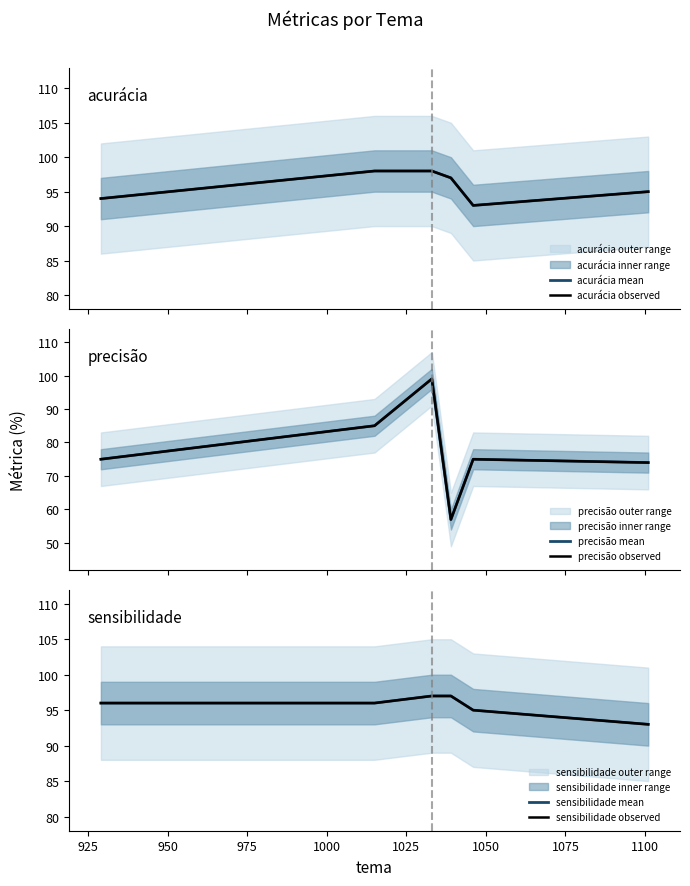

Reading left to right, what are all the values shown in this chart?

acurácia mean: 94	98	98	97	93	95
acurácia observed: 94	98	98	97	93	95
precisão mean: 75	85	99	57	75	74
precisão observed: 75	85	99	57	75	74
sensibilidade mean: 96	96	97	97	95	93
sensibilidade observed: 96	96	97	97	95	93